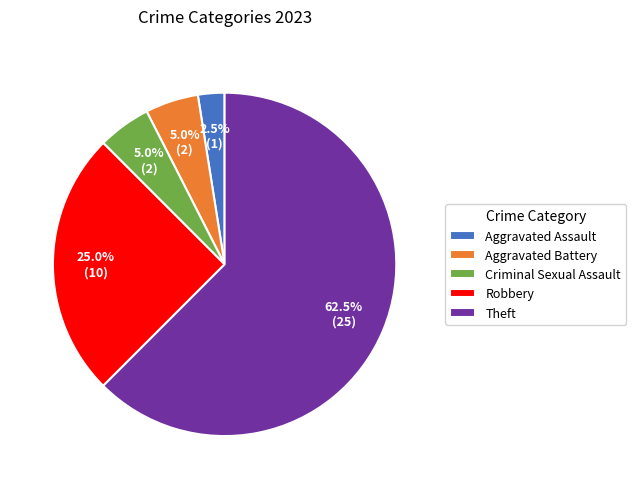

Between Aggravated Battery and Theft, which is larger?

Theft